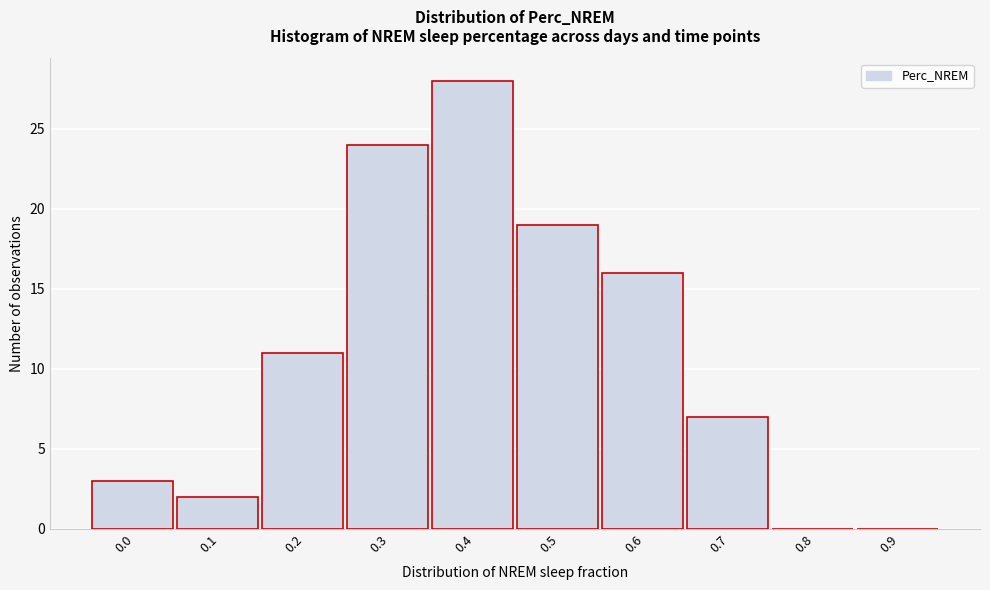

Reading left to right, list all the values displayed in this chart.

0.0=3	0.1=2	0.2=11	0.3=24	0.4=28	0.5=19	0.6=16	0.7=7	0.8=0	0.9=0